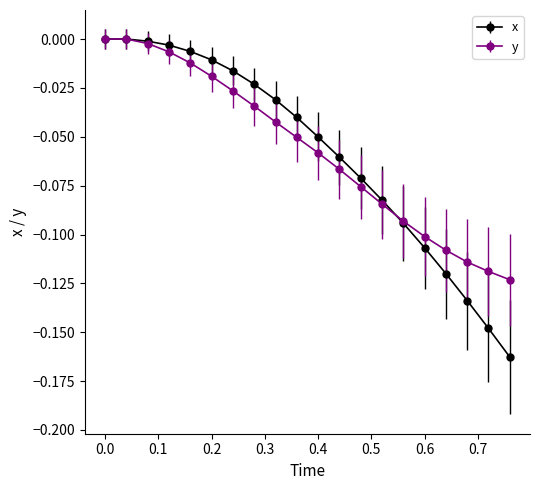

What are all the series names shown in the legend?

x, y